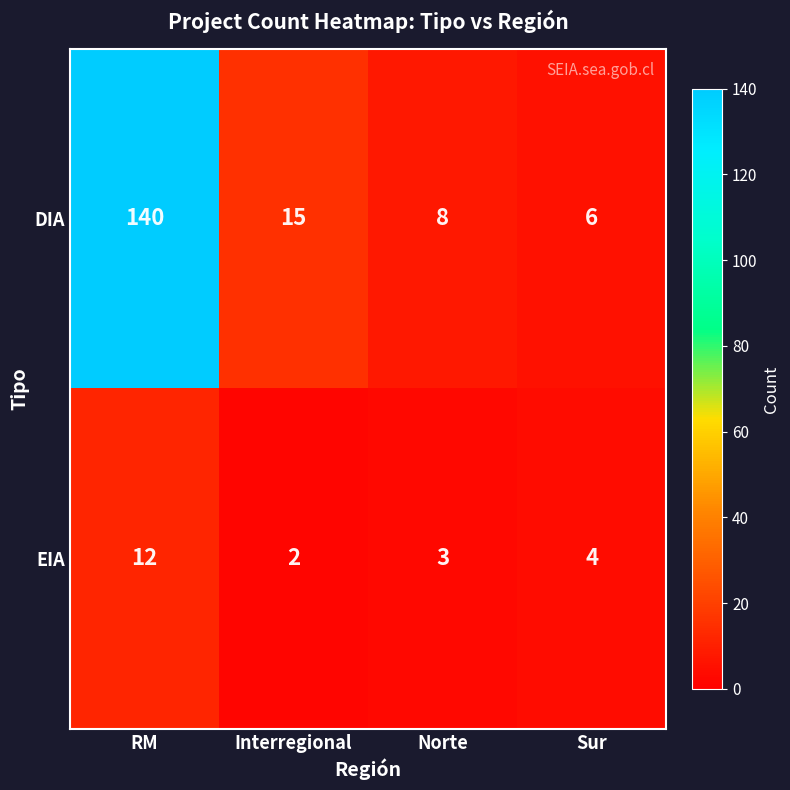

What is the difference between the EIA values at Norte and RM?

9